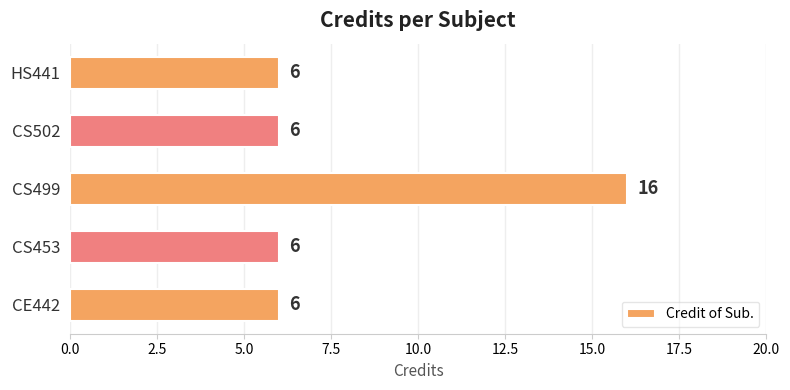

Read the value at CS453, to the nearest 10.

10